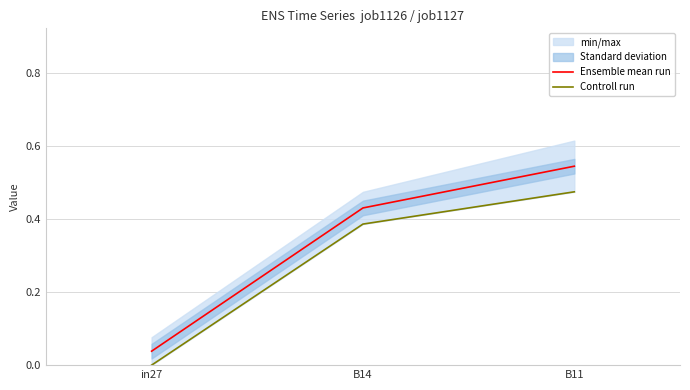

Which category has the lowest value across all series?

in27